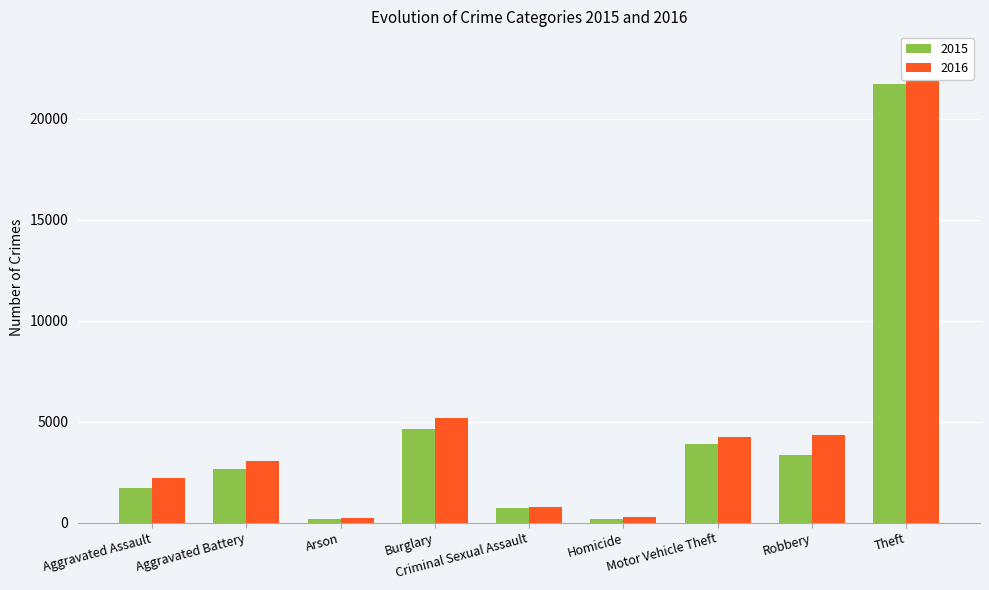

At which label does 2015 first exceed 2642?

Burglary